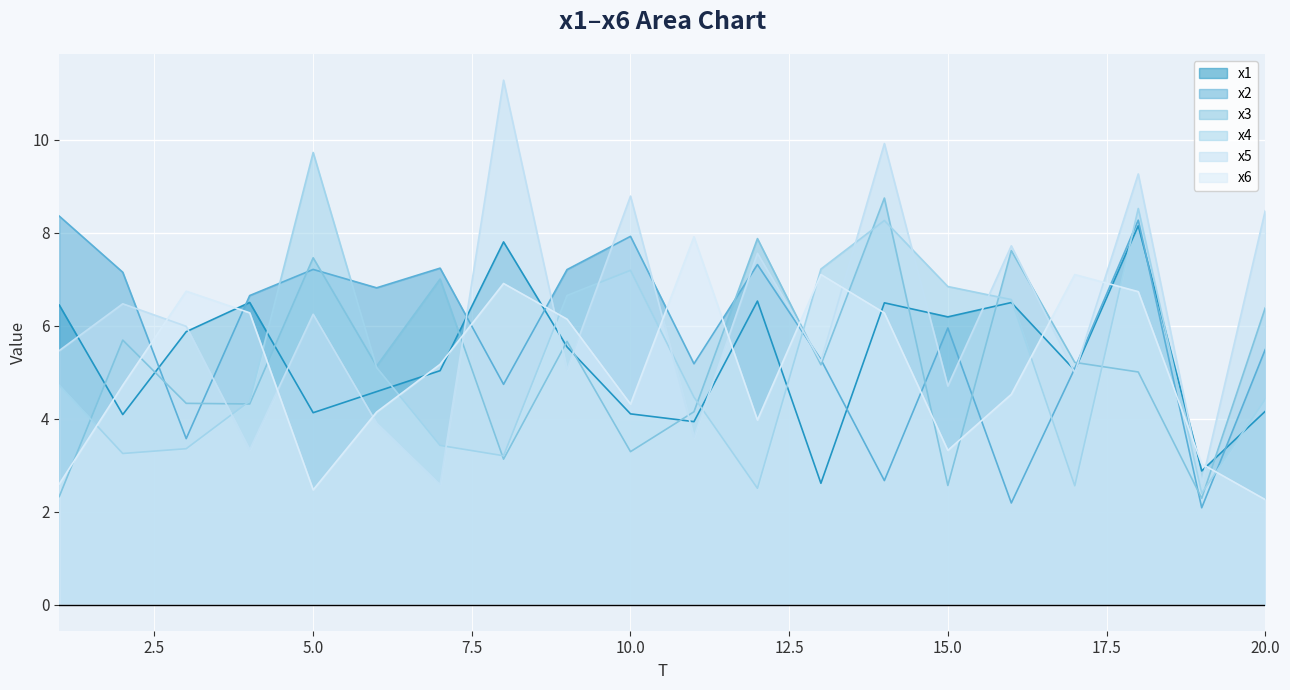

At which label does x4 first exceed 4?

1